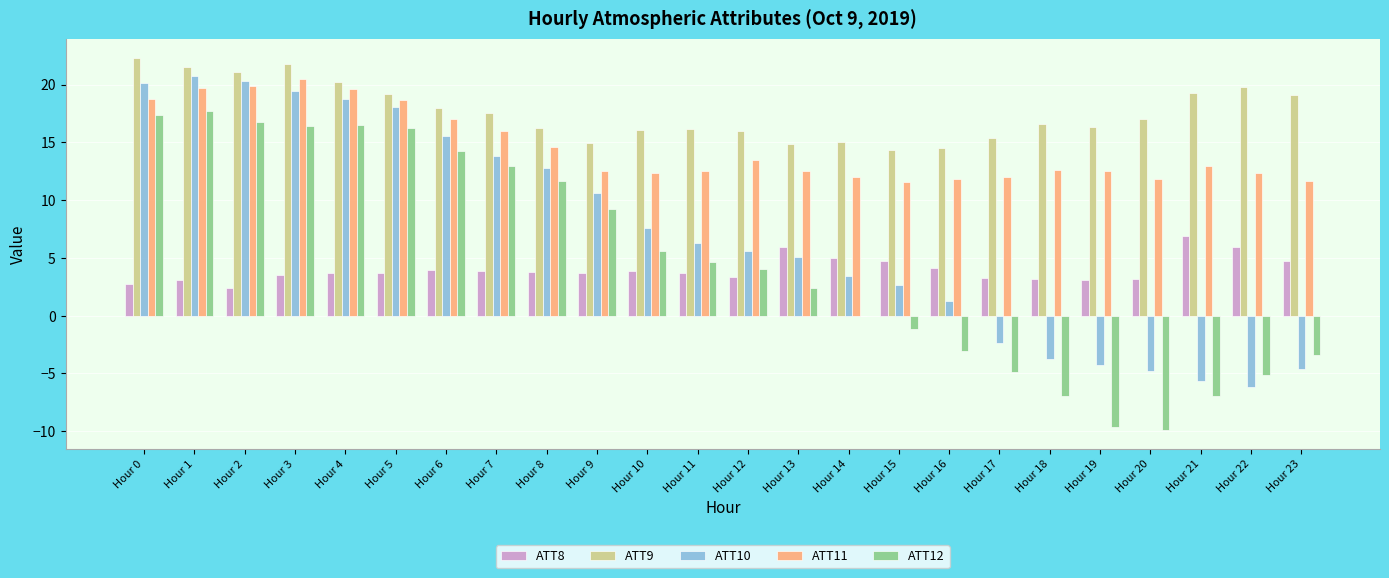

How many categories are shown in the chart?

24